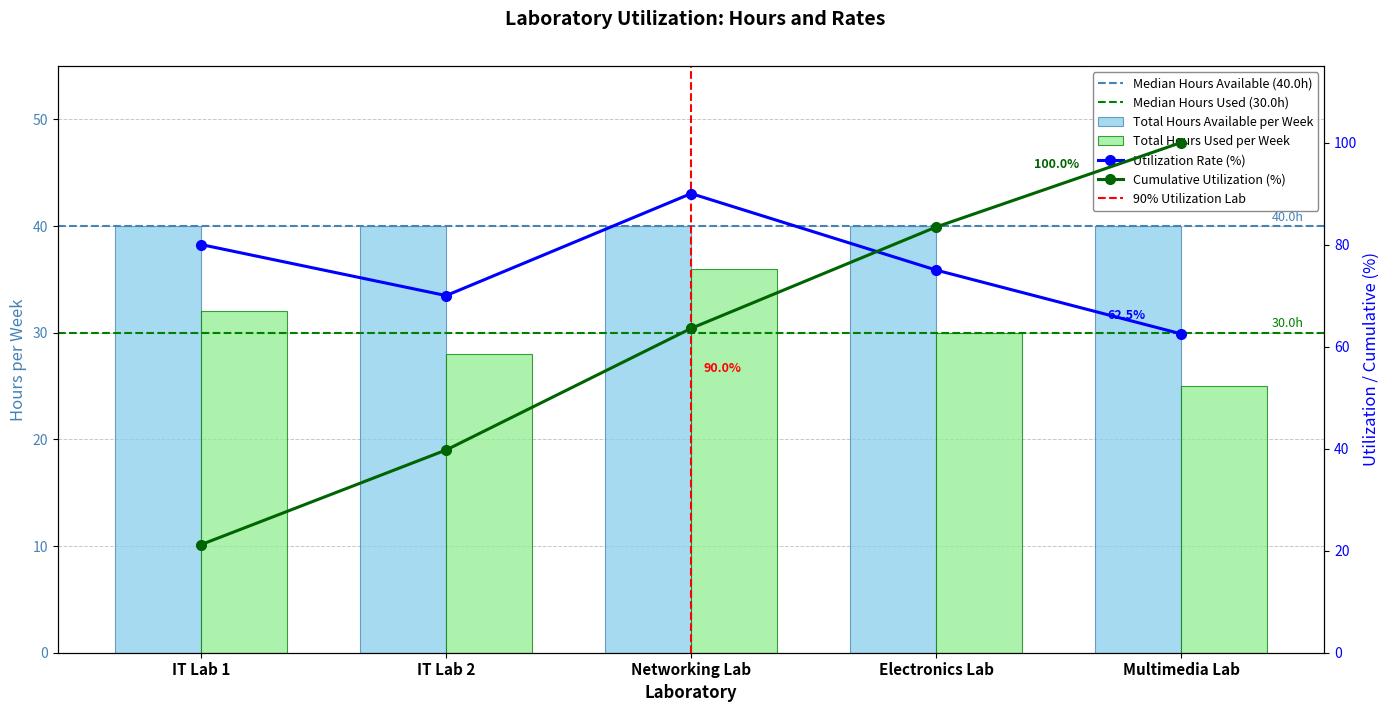

What is the sum of the Total Hours Used per Week values at Multimedia Lab and IT Lab 1?

57.0